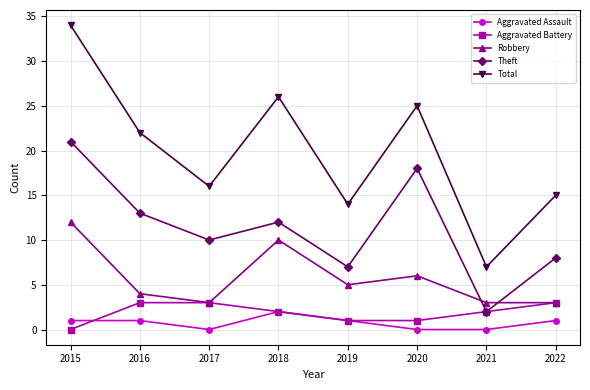

Which category has the highest value across all series?

2015